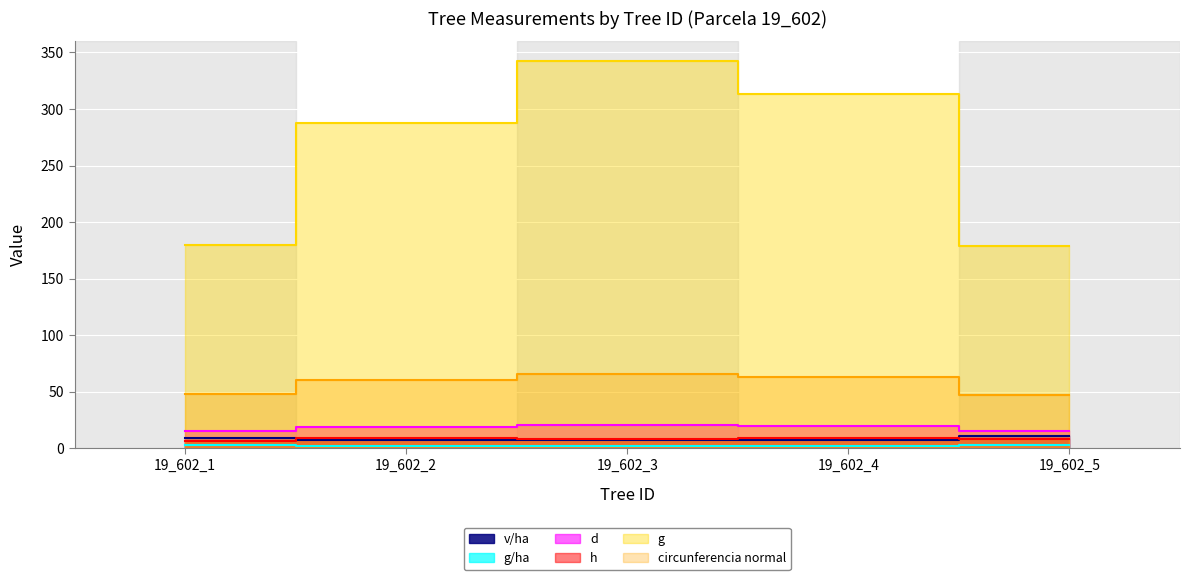

What is the sum of the d values at 19_602_3 and 19_602_1?

36.0